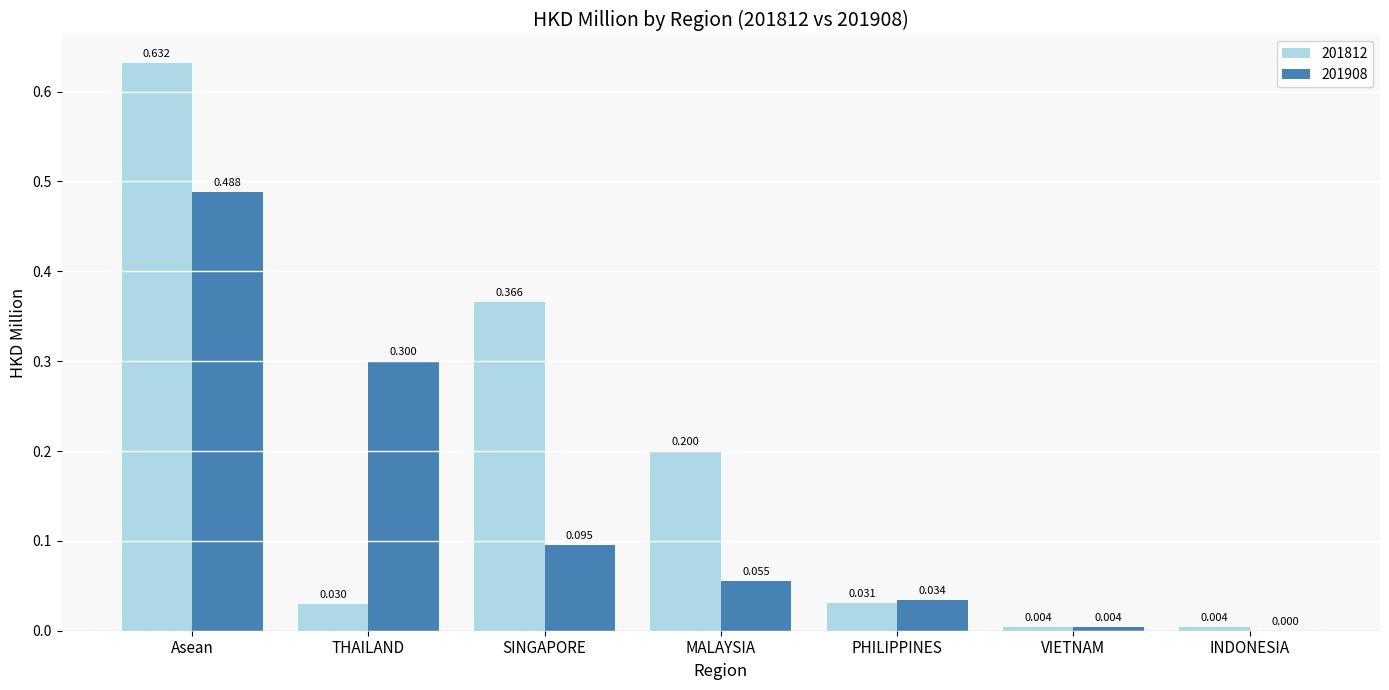

Which series has the widest spread of values?

201812